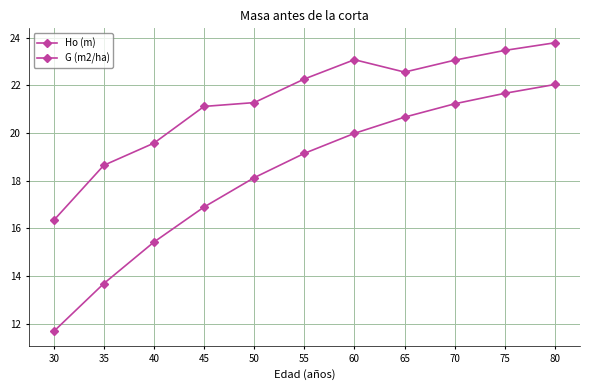

What is the value of the Ho (m) point at the 11th from the left?

22.0